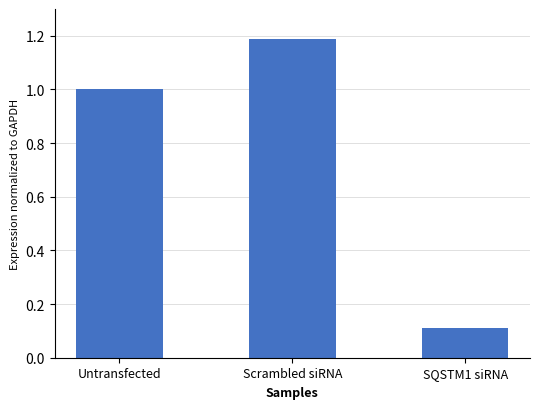

At which category does the chart reach its minimum across all series?

SQSTM1 siRNA